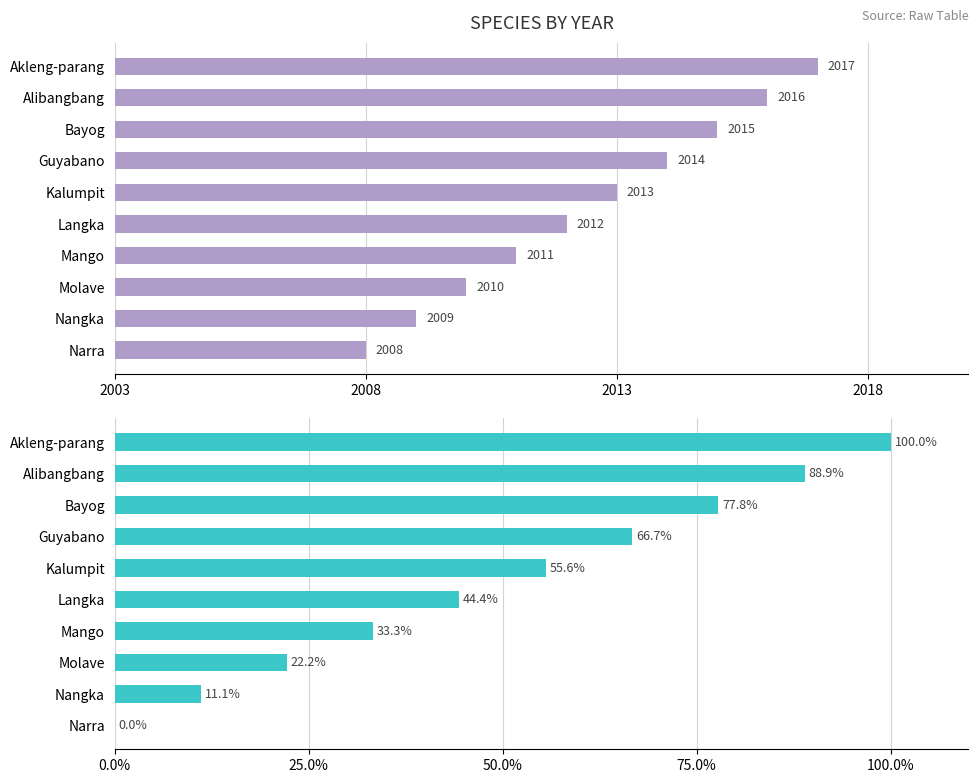

Between Akleng-parang and Langka, which series saw the biggest shift?

YEAR (% of range)